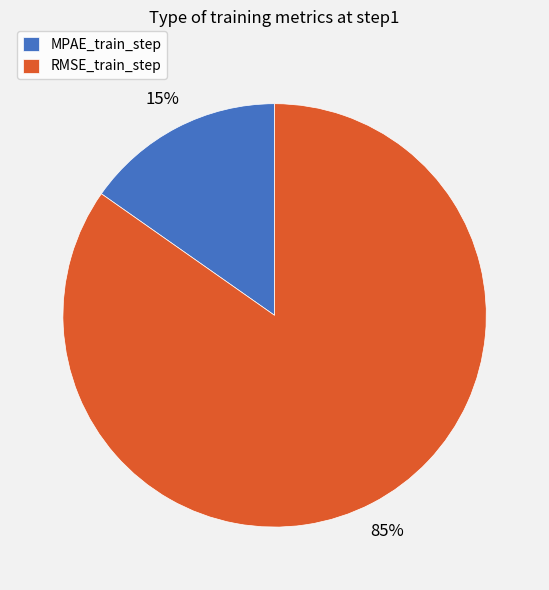

Rank the categories by value from lowest to highest.

MPAE_train_step, RMSE_train_step